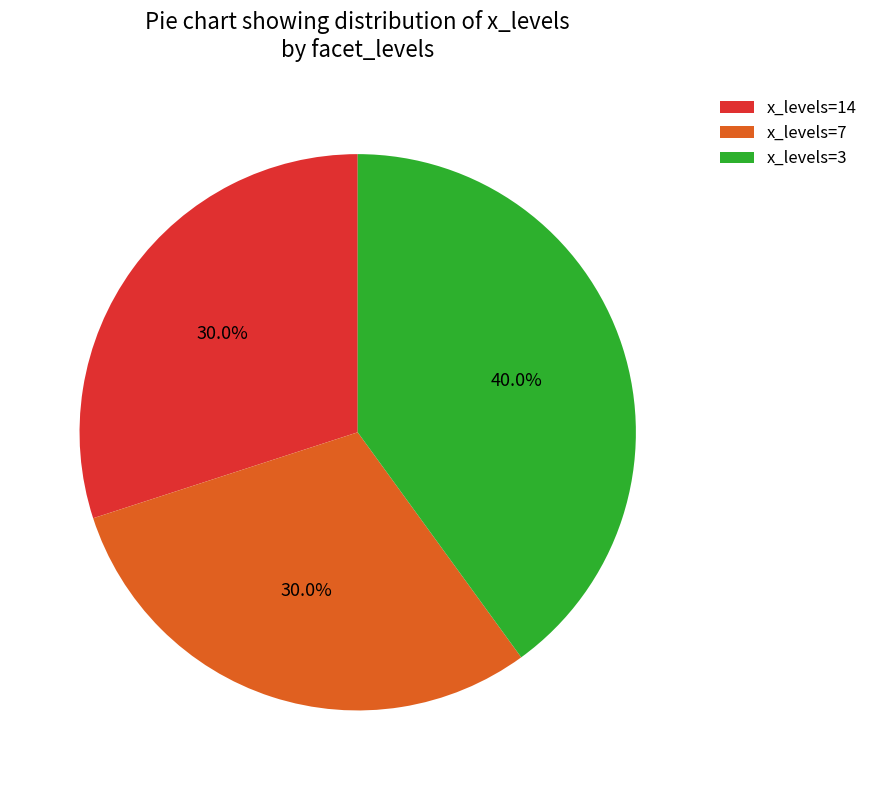

Is there any slice that represents more than half of the pie?

No